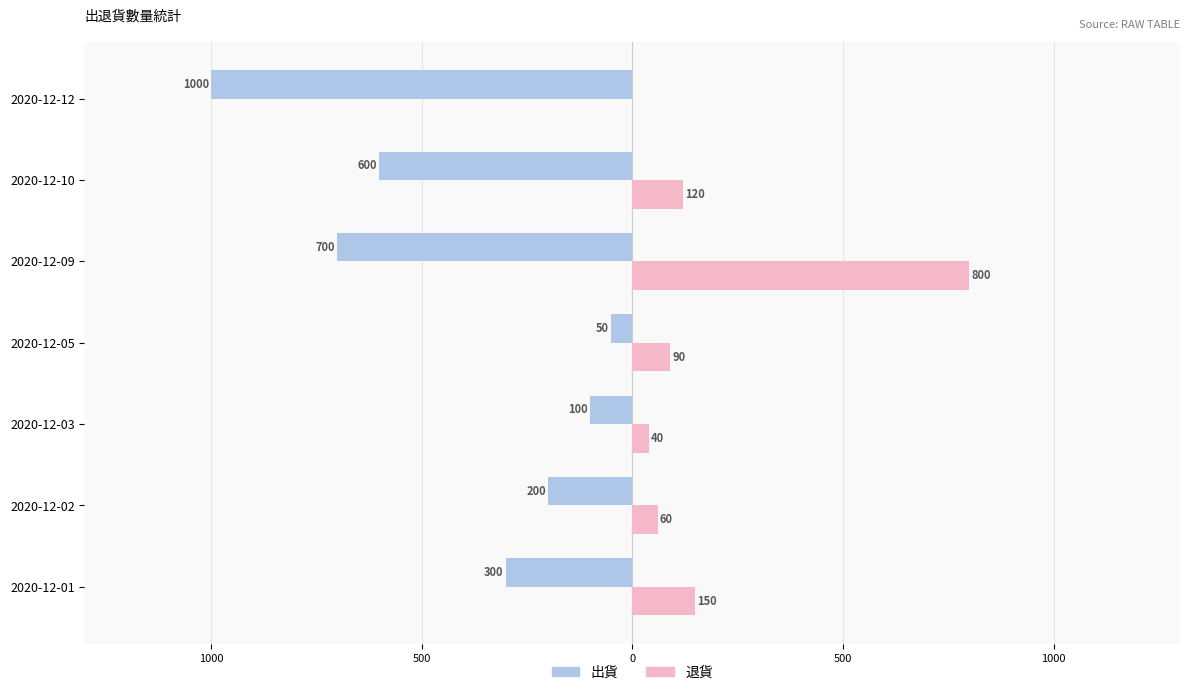

What are all the series names shown in the legend?

出貨, 退貨